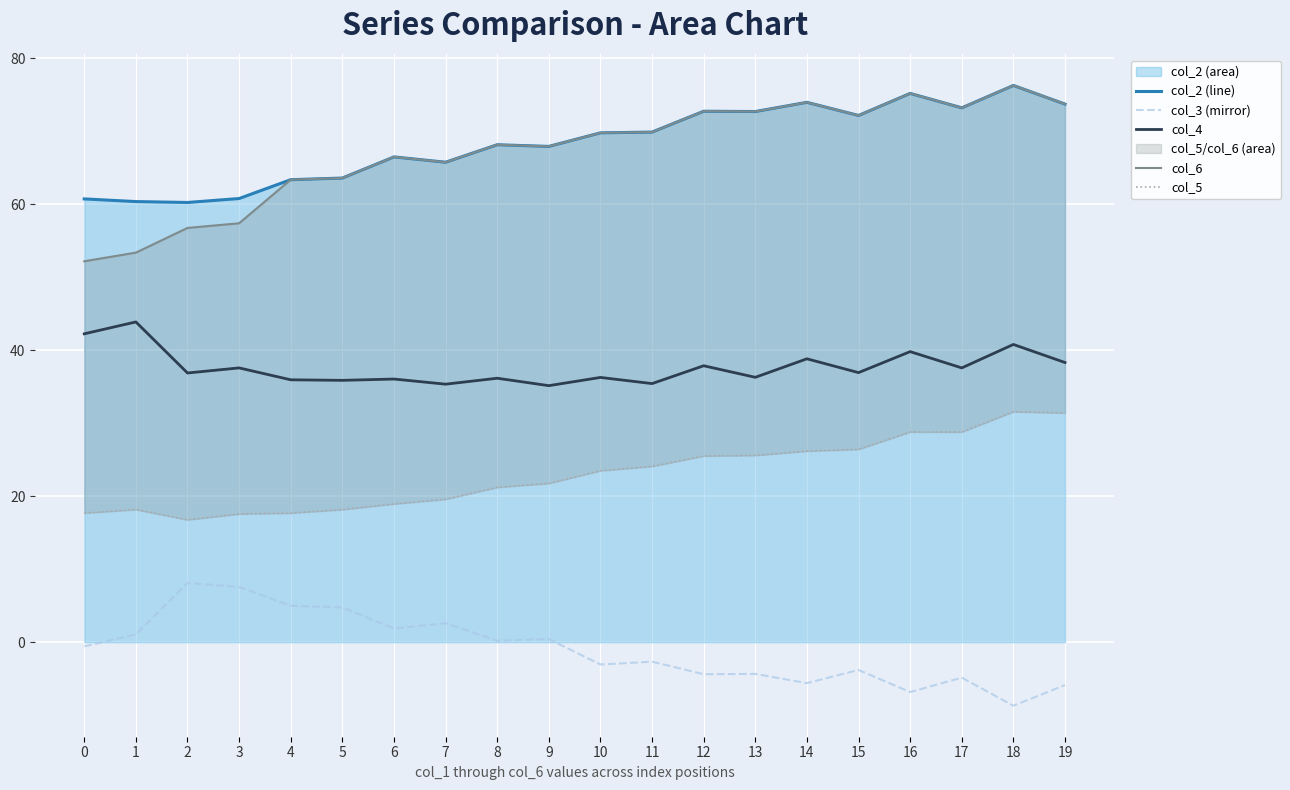

What is the spread (max minus min) of values at 9?

67.5